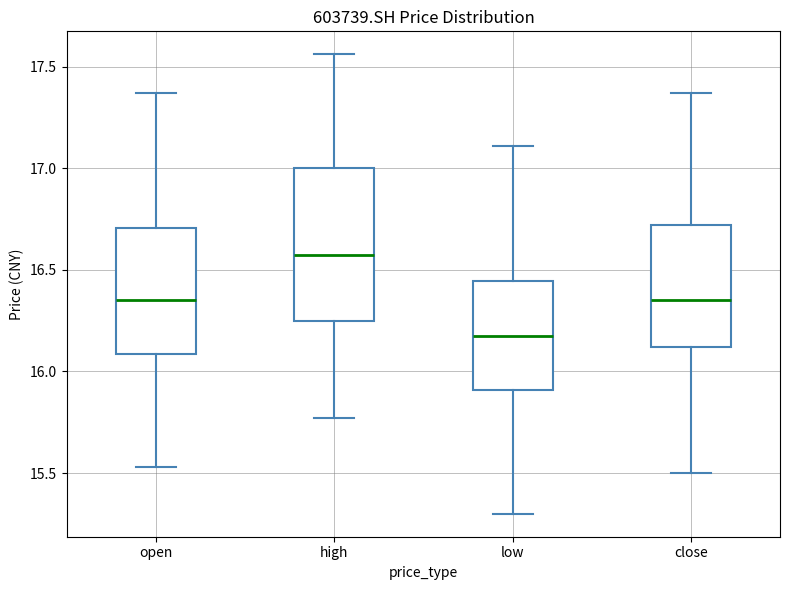

Reading left to right, read every box against the y-axis: the position of its median line, the range the box covers, and the ends of its whiskers. The values are not printed on the chart, so give them approximately, as read against the axis.

open: median 16.35, box 16.10 to 16.70, whiskers 15.55 to 17.35
high: median 16.60, box 16.25 to 17.00, whiskers 15.75 to 17.55
low: median 16.20, box 15.90 to 16.45, whiskers 15.30 to 17.10
close: median 16.35, box 16.10 to 16.70, whiskers 15.50 to 17.35